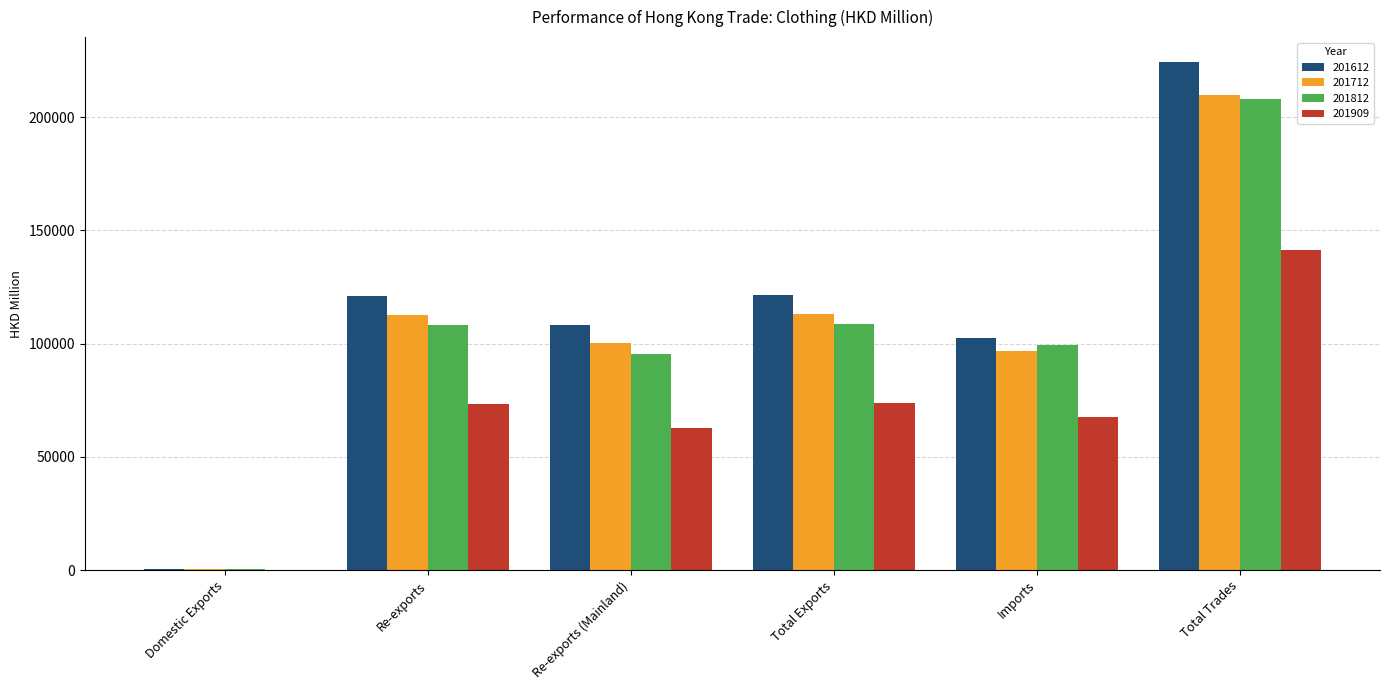

Which category has the highest value across all series?

Total Trades